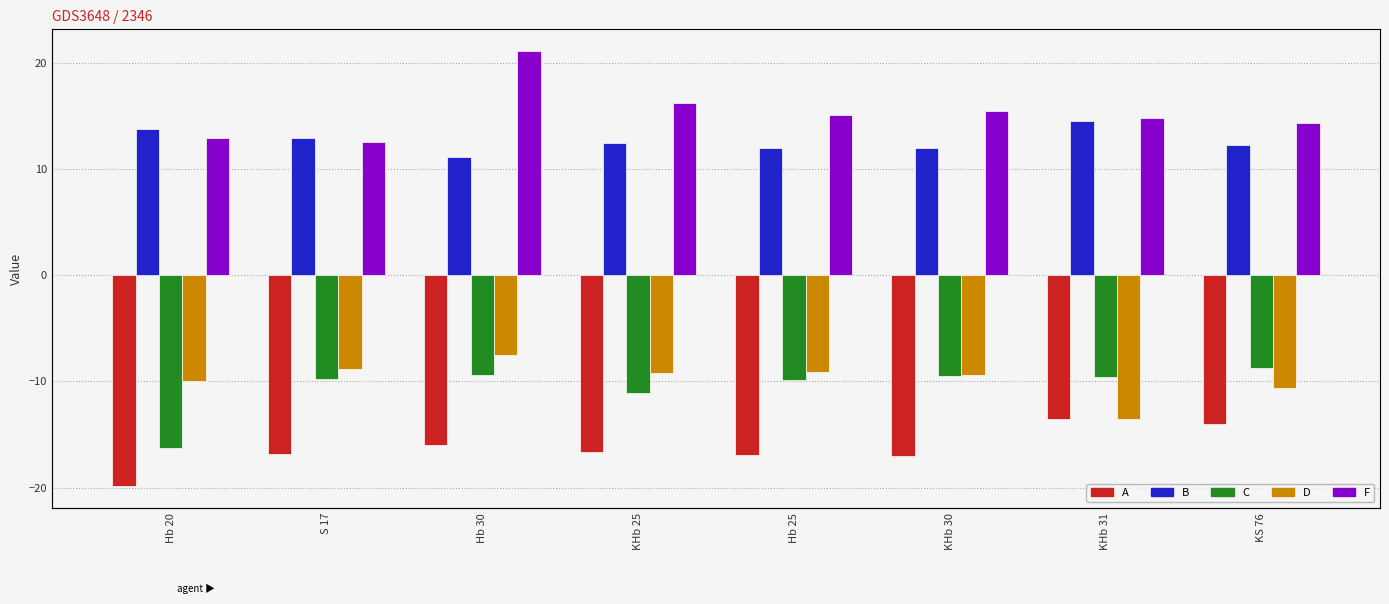

Which series has the largest range (max minus min)?

F